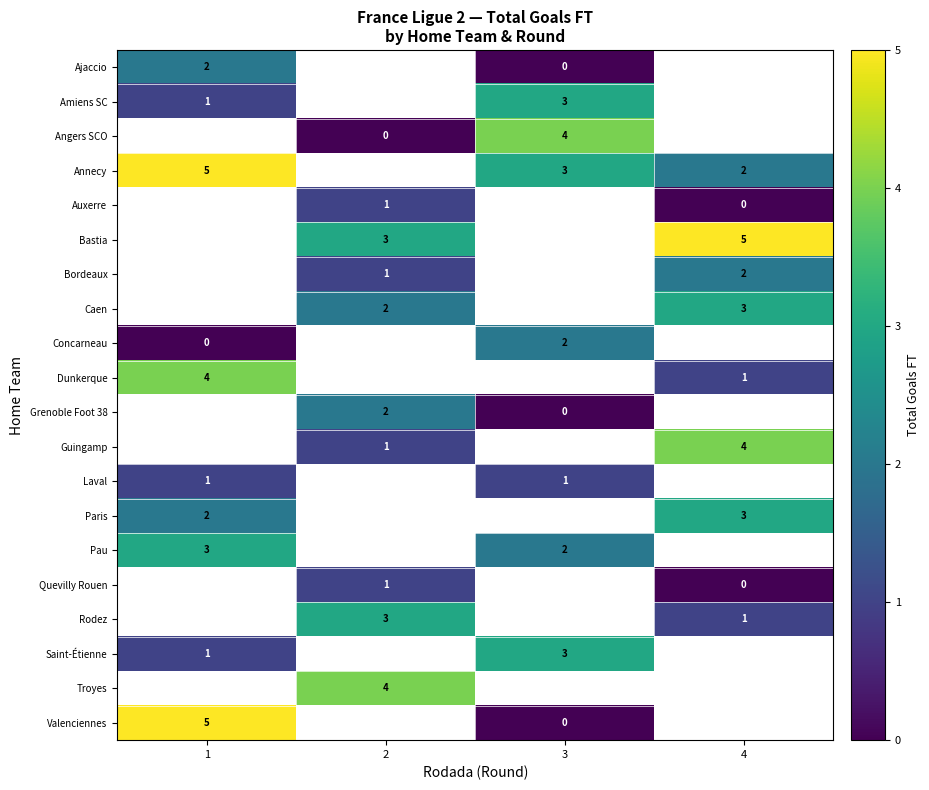

The value of Bastia at 2 is 5. True or false?

False